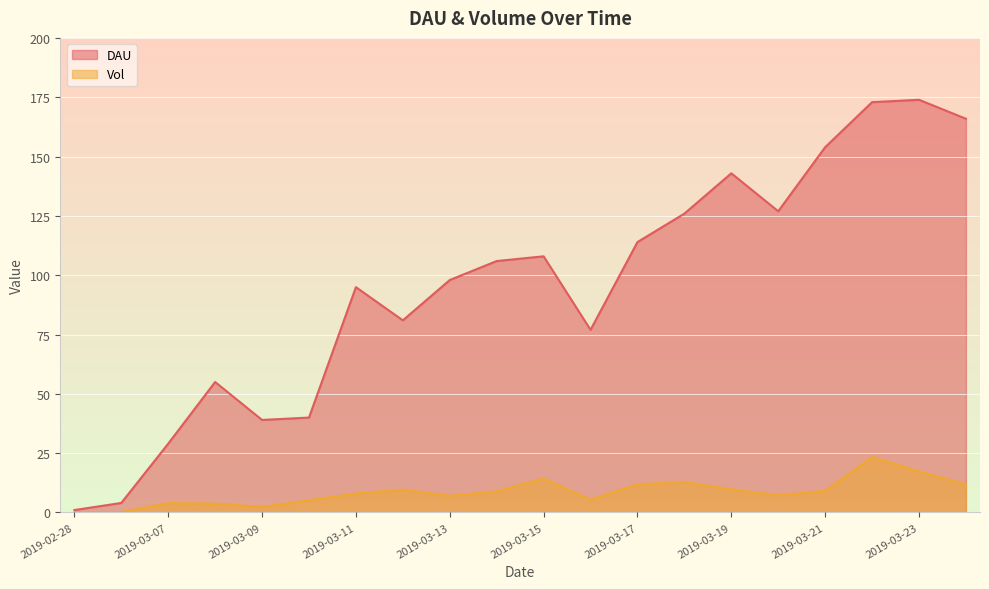

True or false: Vol and DAU intersect in this chart.

False